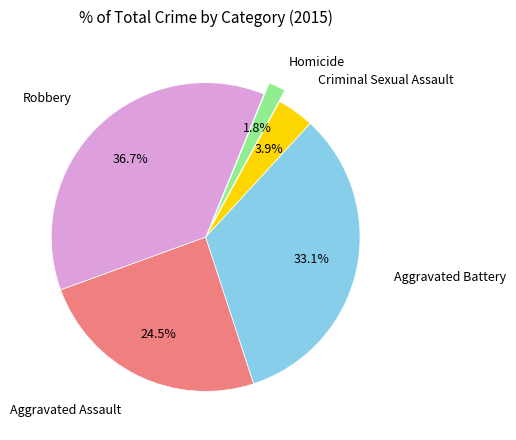

Between Aggravated Assault and Aggravated Battery, which is larger?

Aggravated Battery